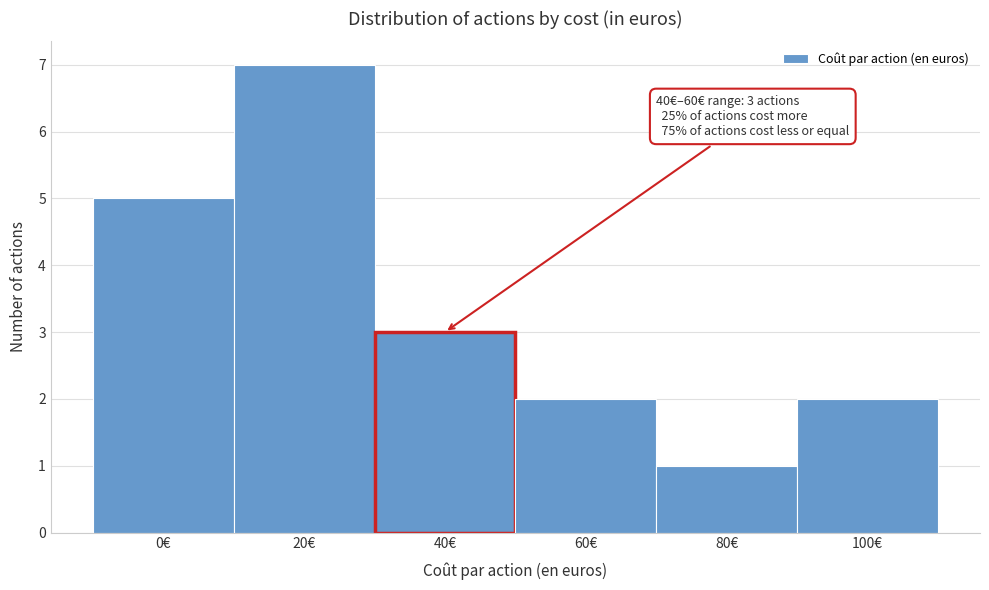

Reading left to right, list all the values displayed in this chart.

5	7	3	2	1	2